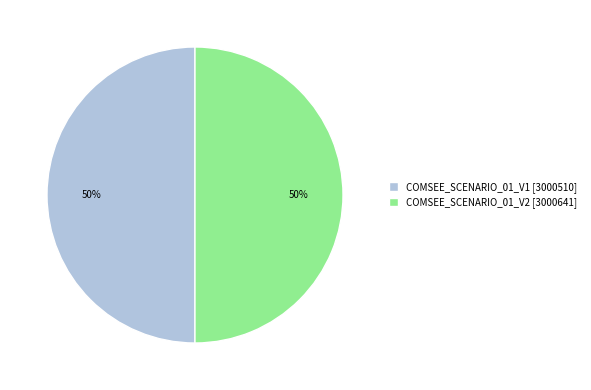

True or false: COMSEE_SCENARIO_01_V2 accounts for 50% of the total.

True